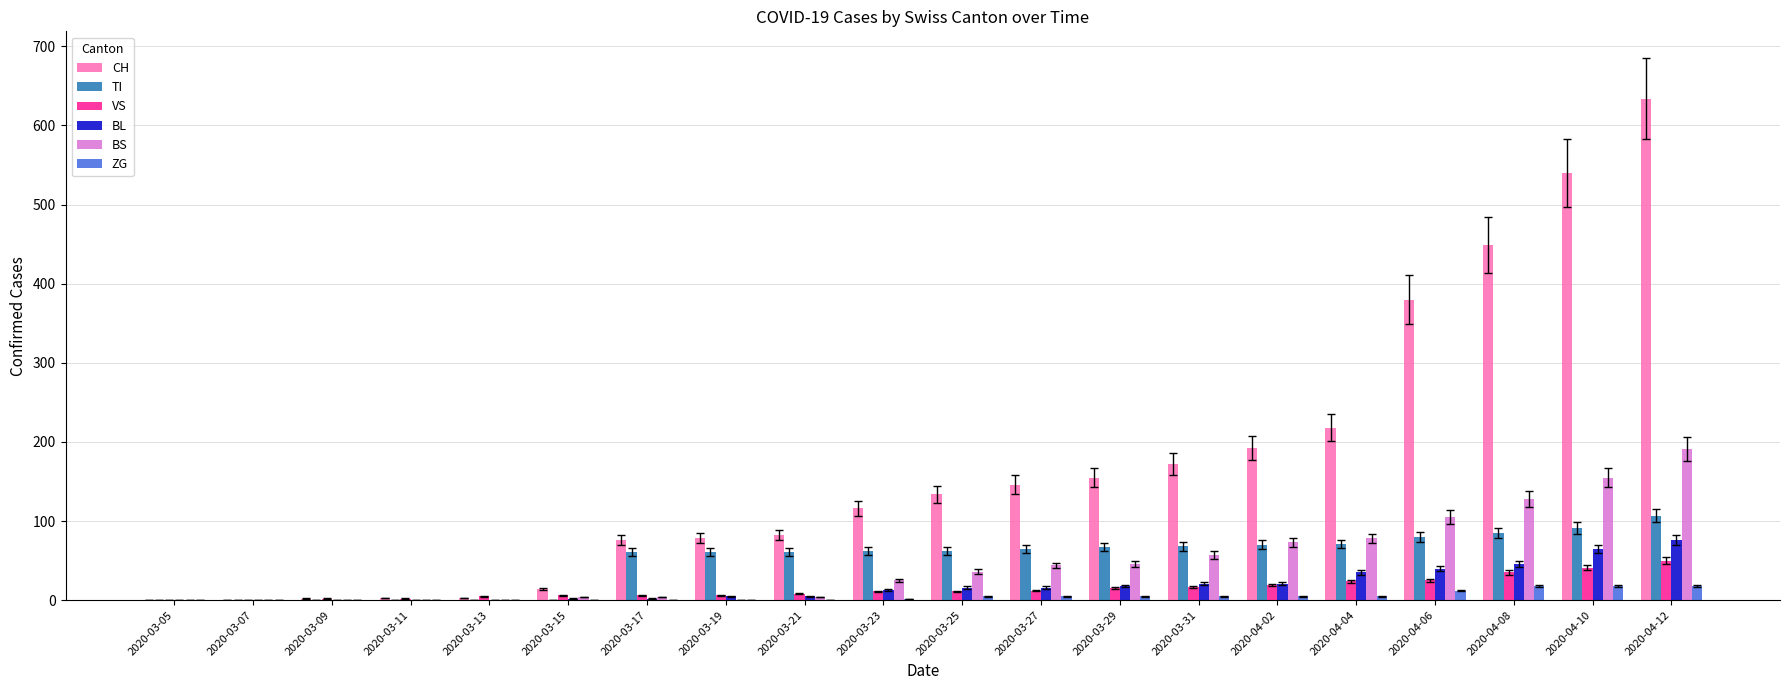

The value of TI at 2020-03-29 is 119. True or false?

False